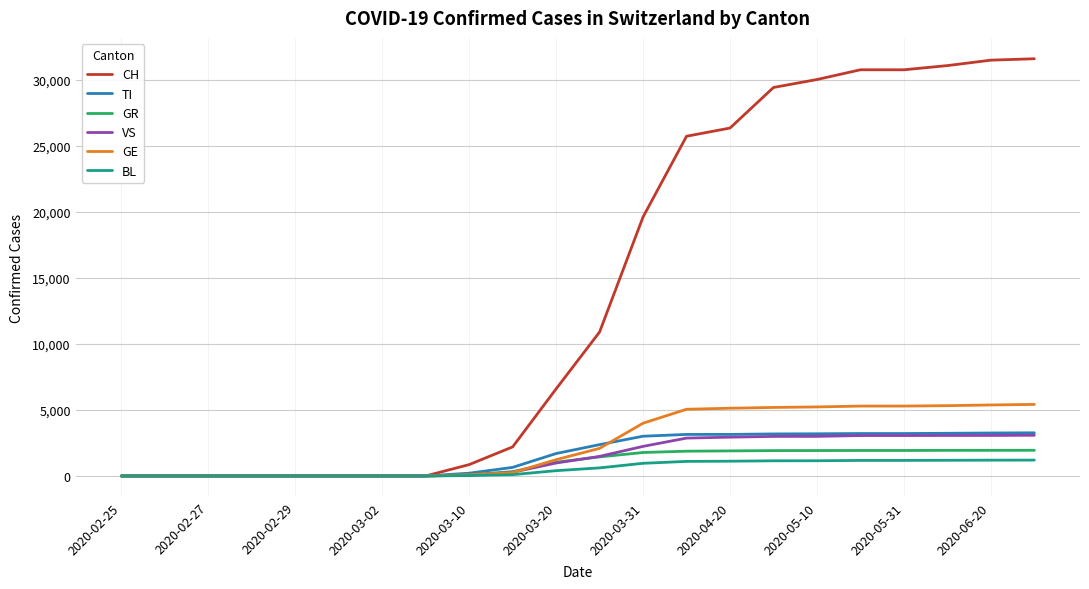

What is the greatest value displayed?

31581